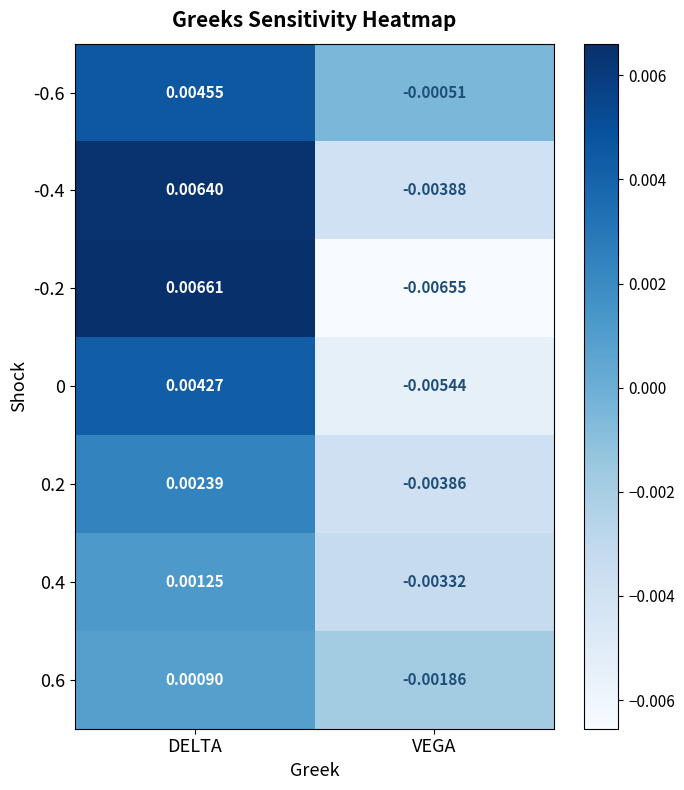

Is the value of 0 at DELTA greater than the value of -0.4 at DELTA?

No